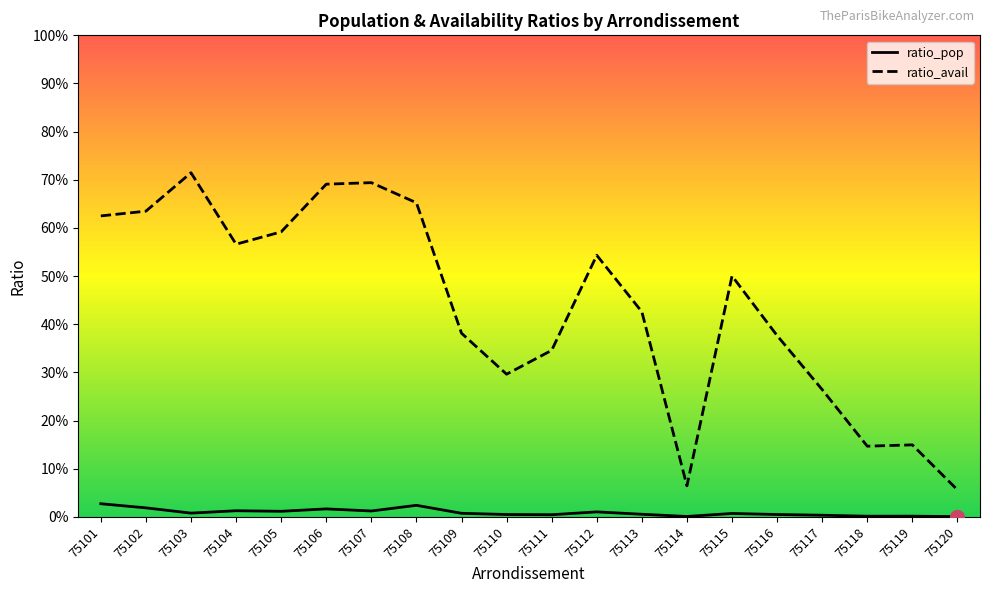

What is the sum of all ratio_avail values?

8.7